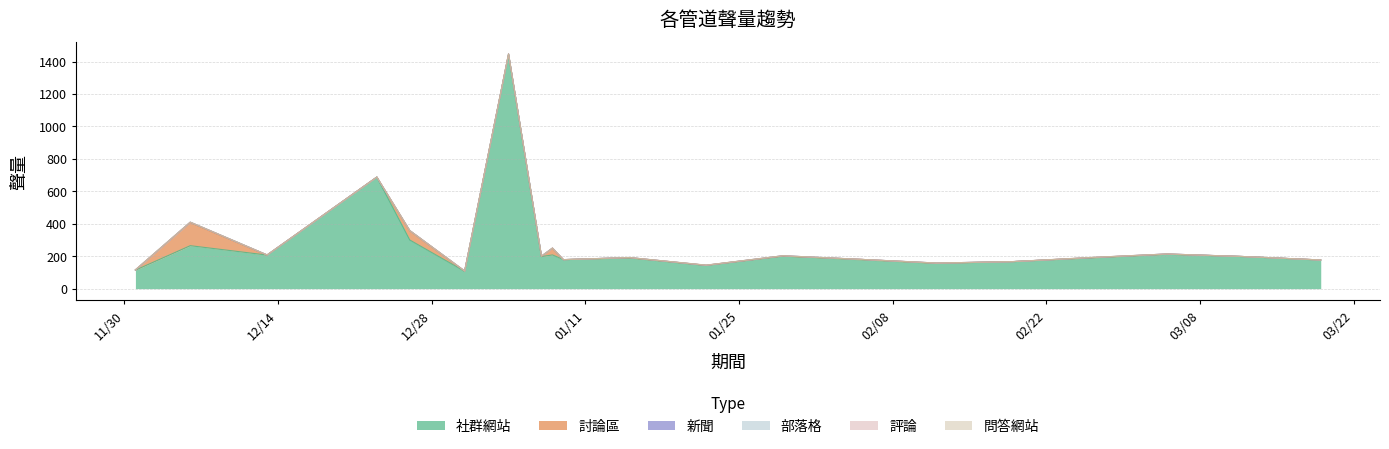

What is the average value of the 新聞 series?

1